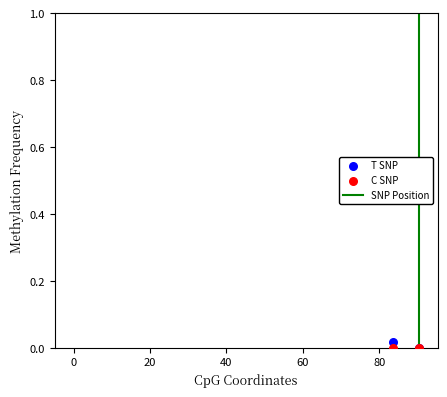

Which series reaches the maximum Y coordinate?

T SNP